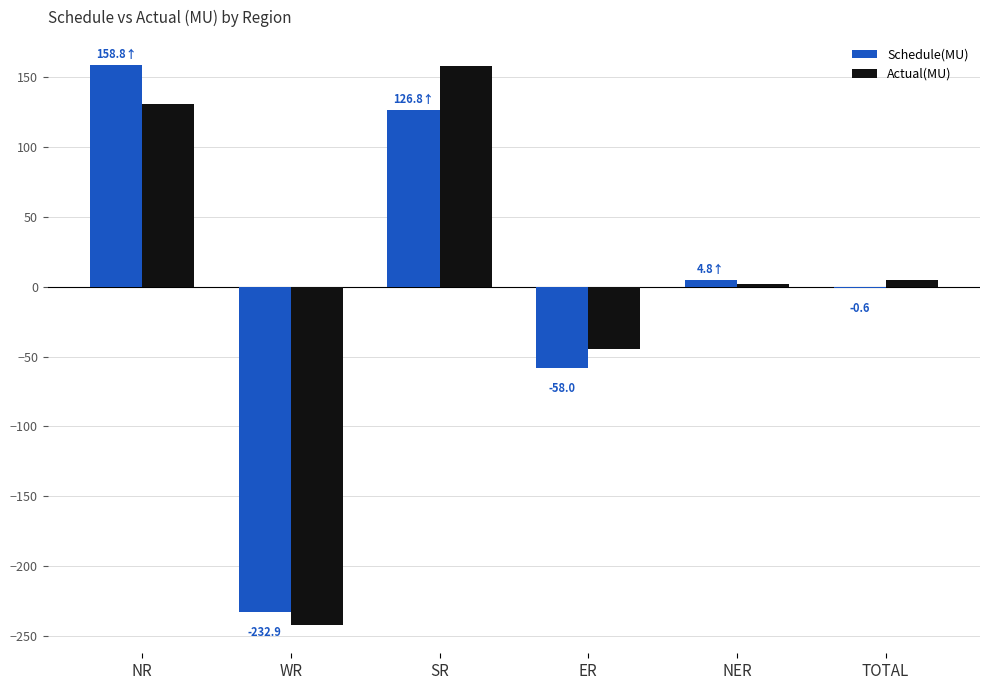

The value of Schedule(MU) at NR is 234.0. True or false?

False